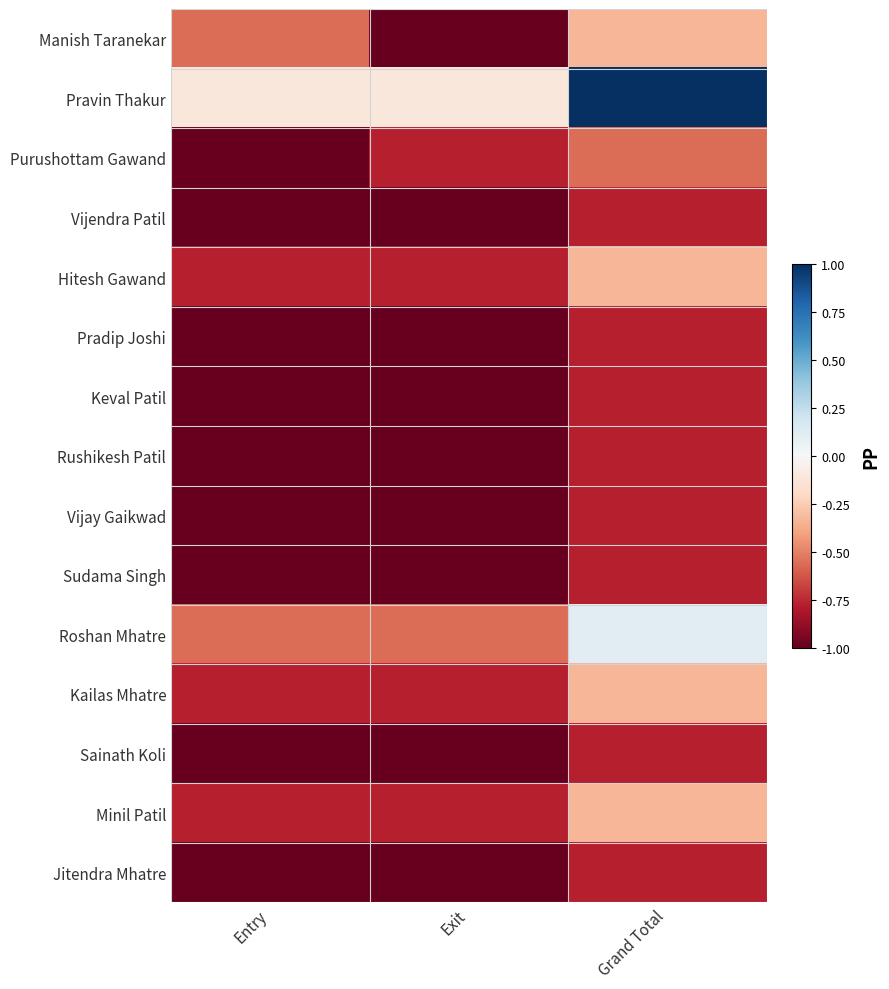

List the series in order of their peak value, lowest first.

Vijendra Patil, Pradip Joshi, Keval Patil, Rushikesh Patil, Vijay Gaikwad, Sudama Singh, Sainath Koli, Jitendra Mhatre, Purushottam Gawand, Manish Taranekar, Hitesh Gawand, Kailas Mhatre, Minil Patil, Roshan Mhatre, Pravin Thakur